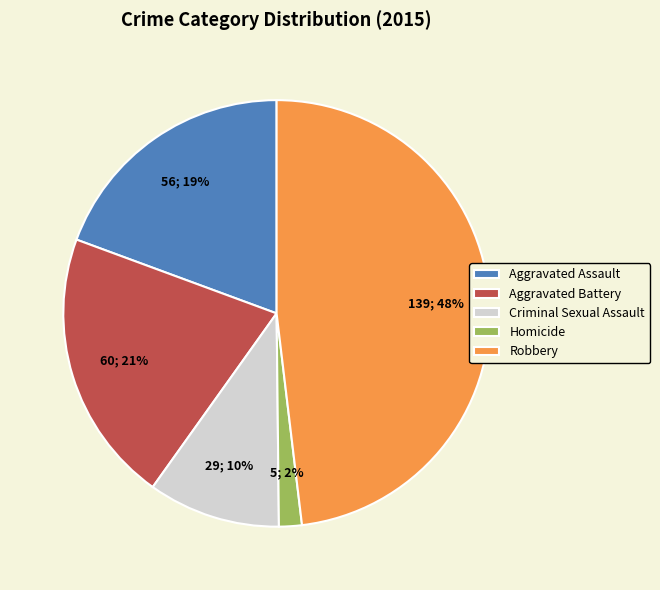

Does Homicide represent more than half of the total?

No